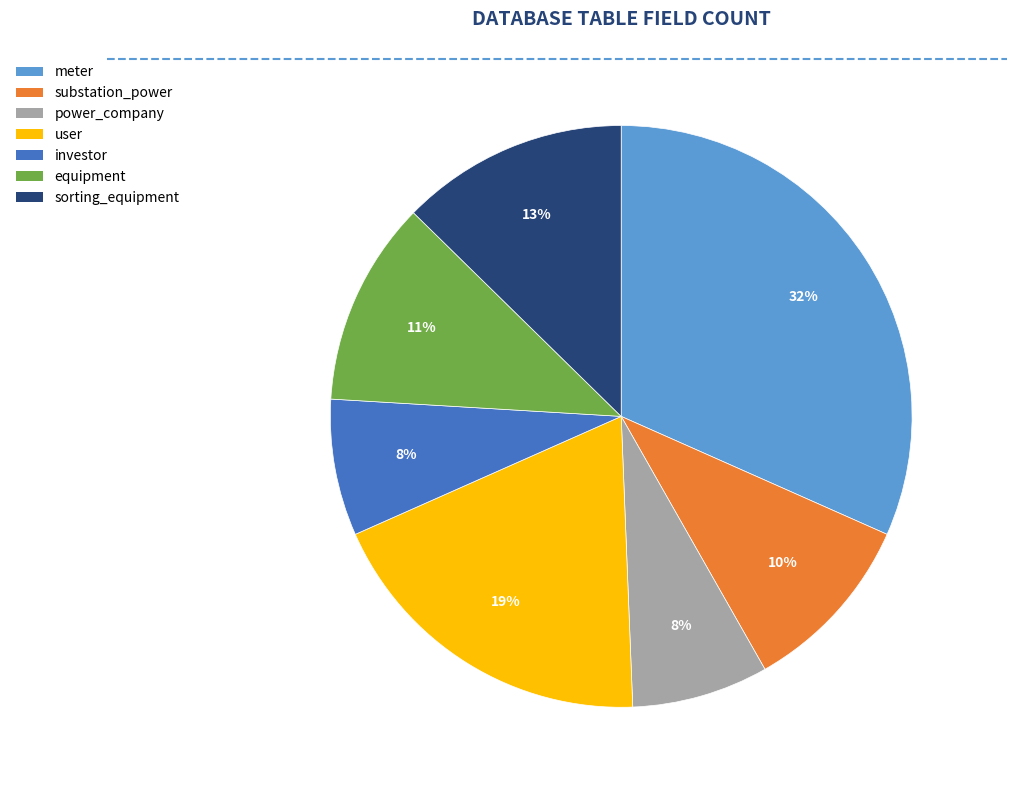

True or false: equipment accounts for 1% of the total.

False